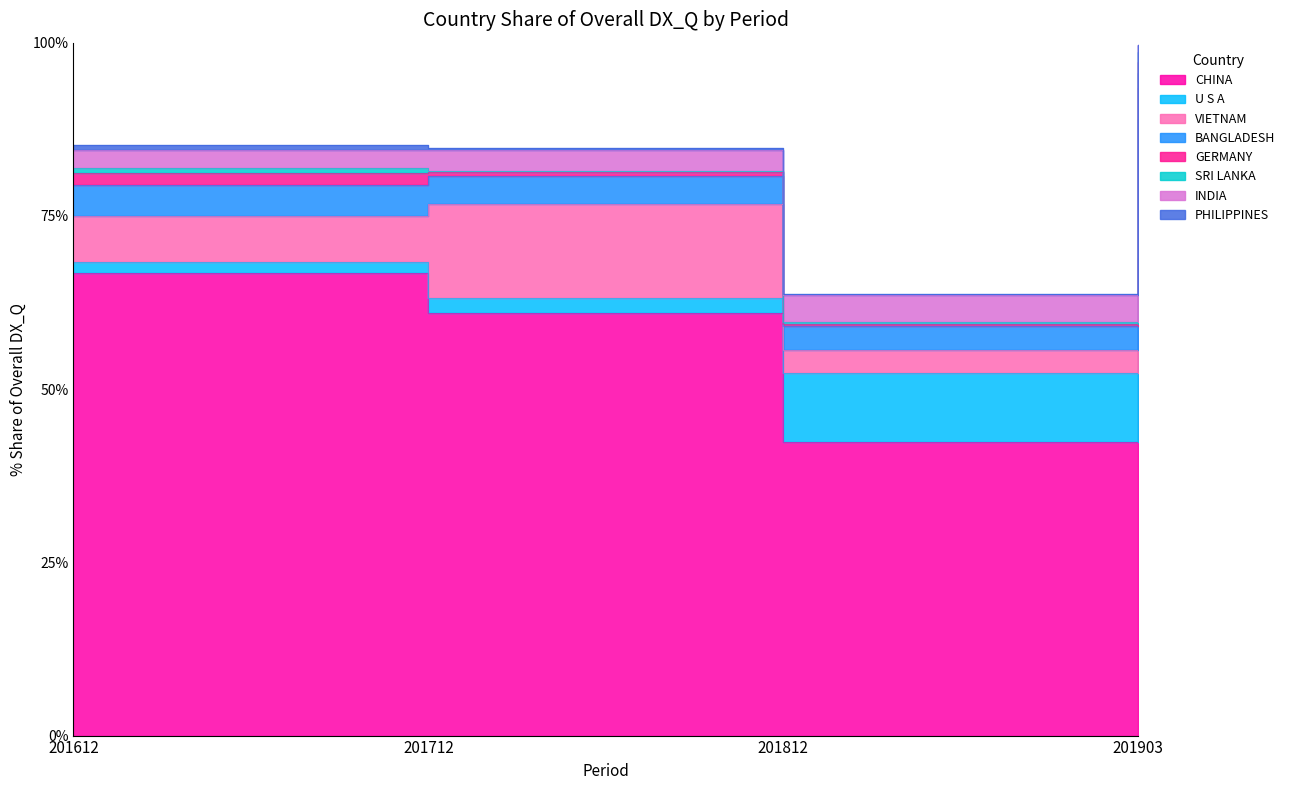

The 201612_% Share of overall DX_Q series shows 0.7 at PHILIPPINES. True or false?

True